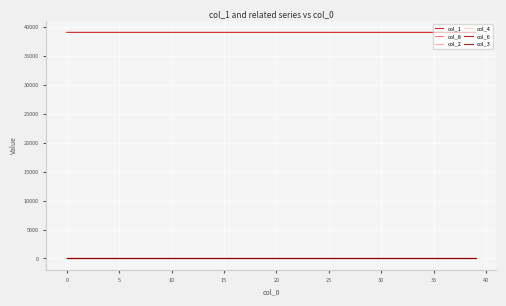

What are all the series names shown in the legend?

col_1, col_8, col_2, col_4, col_6, col_3